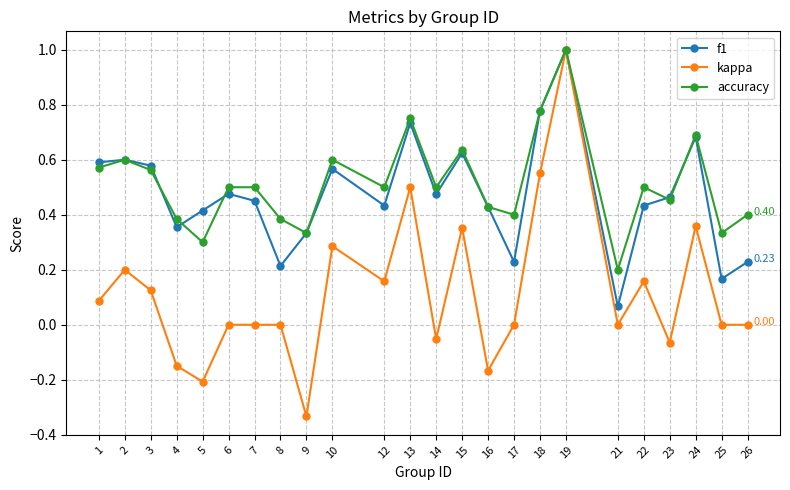

How many lines are shown in the chart?

3